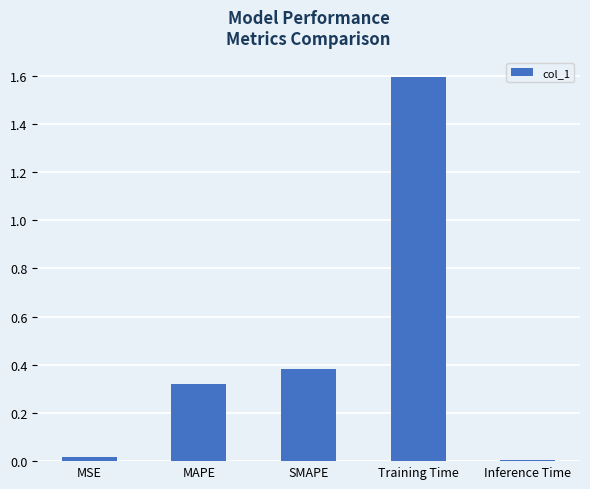

Which has a higher value, Training Time or Inference Time?

Training Time